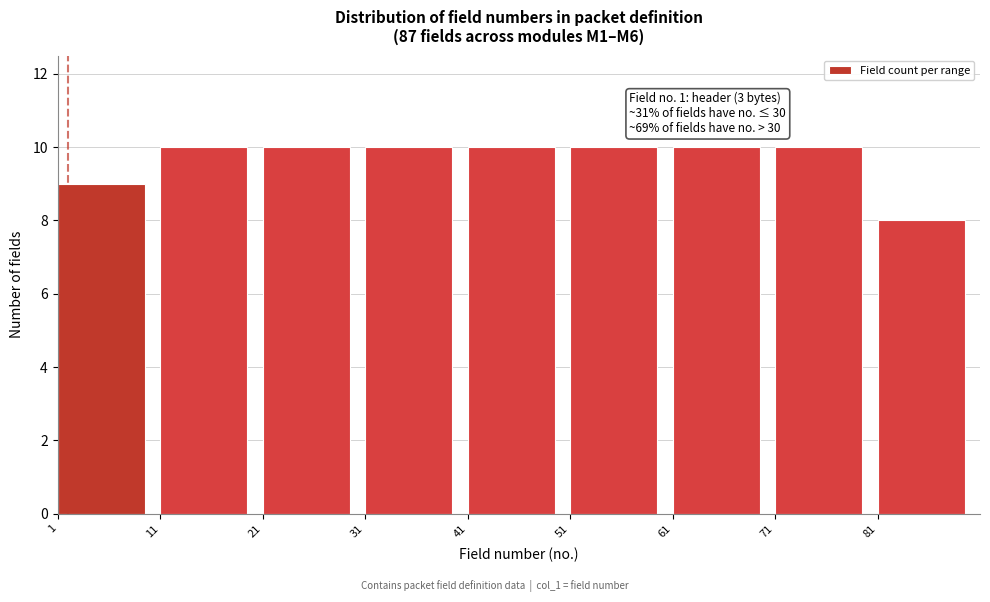

Reading left to right, transcribe all the data shown in this chart.

1=9	11=10	21=10	31=10	41=10	51=10	61=10	71=10	81=8